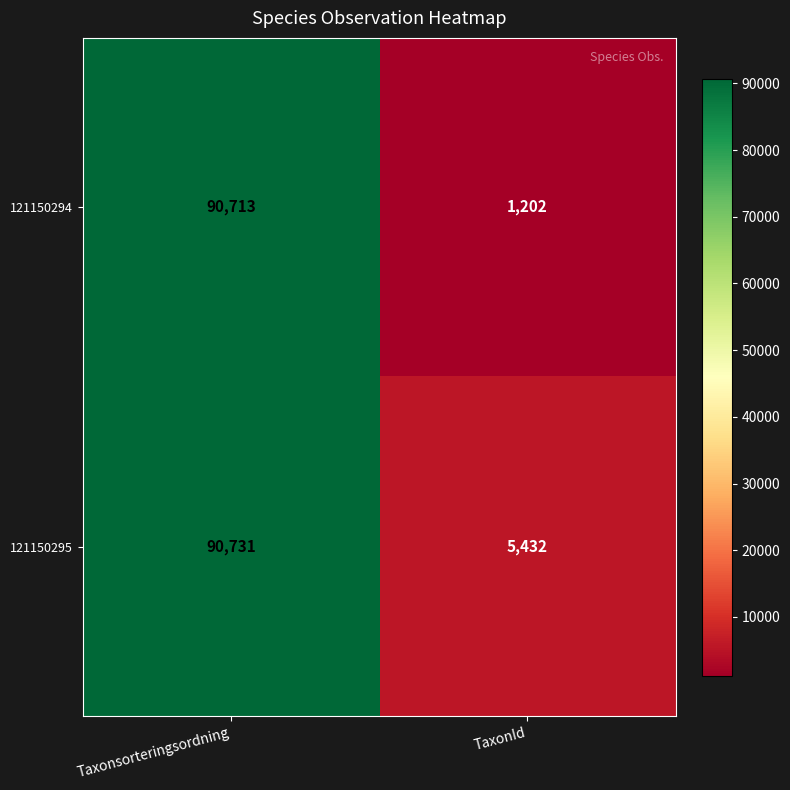

Read the 121150295 value at Taxonsorteringsordning, to the nearest 10.

90730